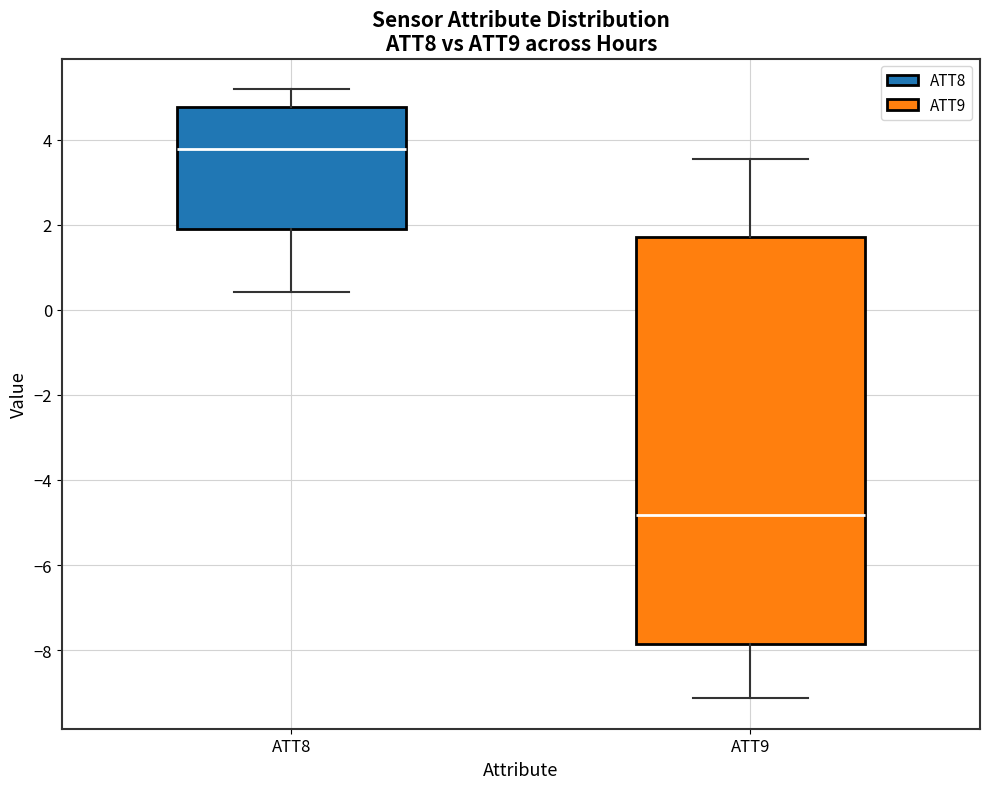

Which box has the highest median line?

ATT8